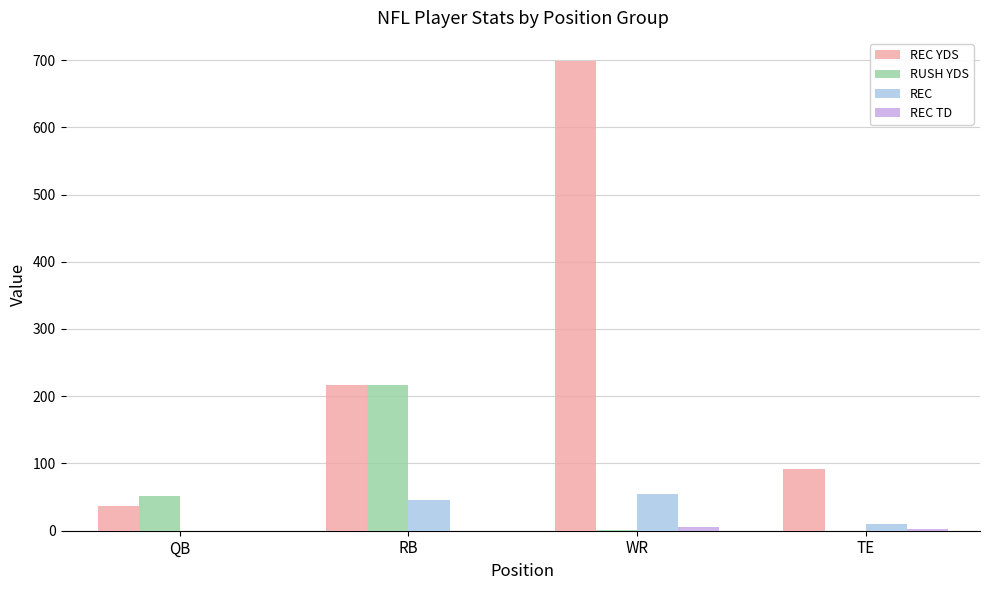

Is it true that REC YDS equals 37 at QB?

True